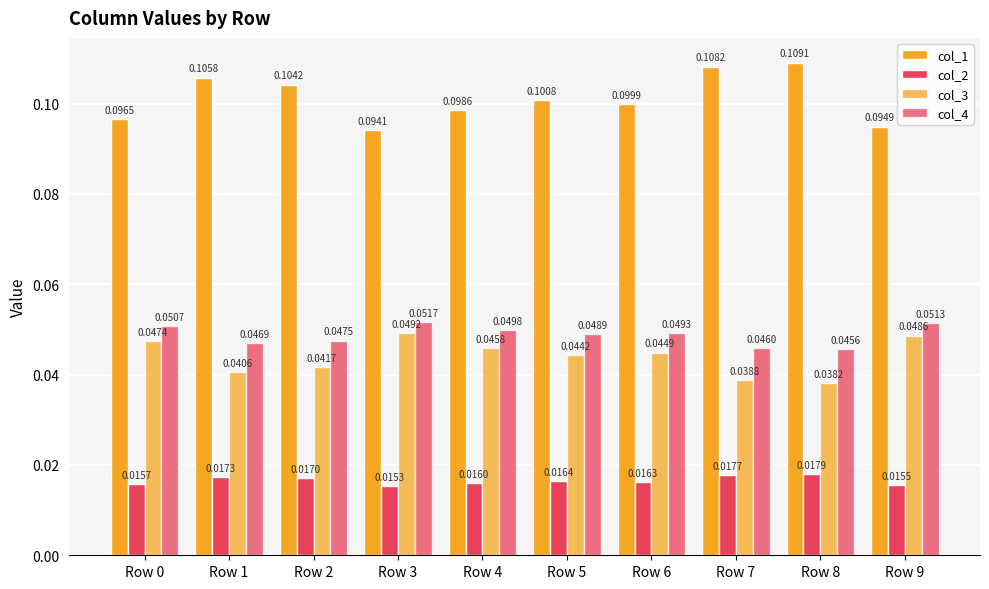

Does the chart contain stacked bars?

No